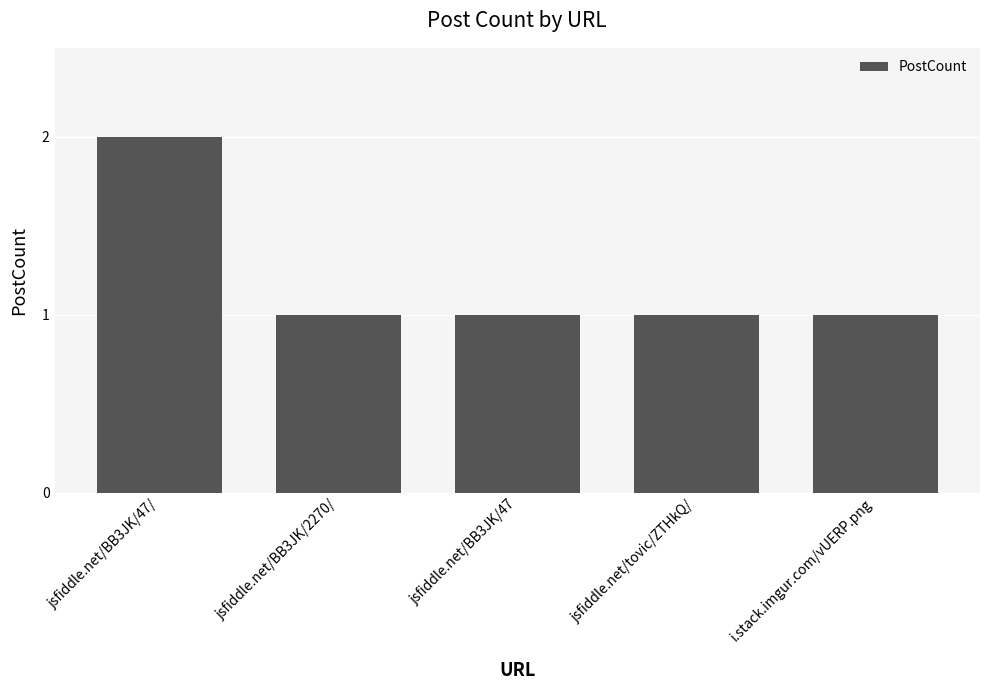

Read the value at jsfiddle.net/tovic/ZTHkQ/.

1